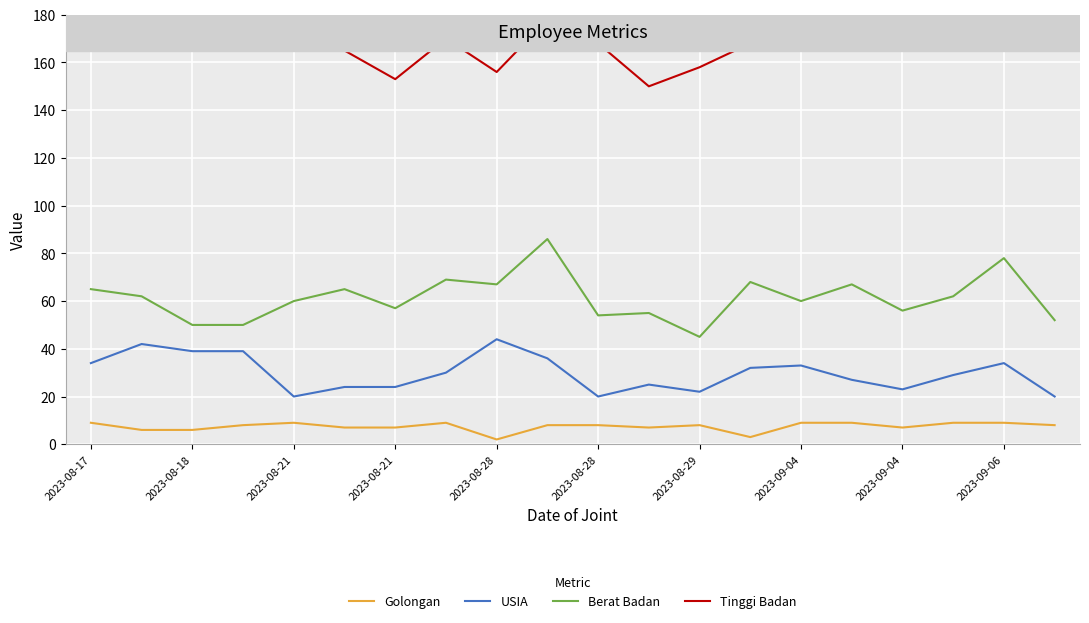

Which series has the largest total across all categories?

Tinggi Badan